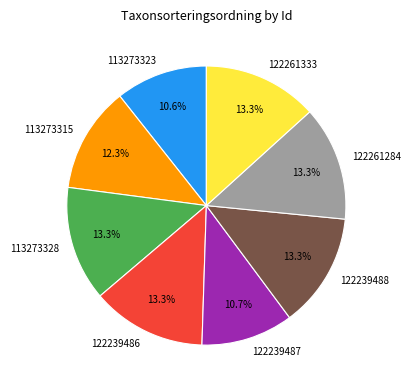

What is the ratio of the value at 122239487 to the value at 122239488?

0.8